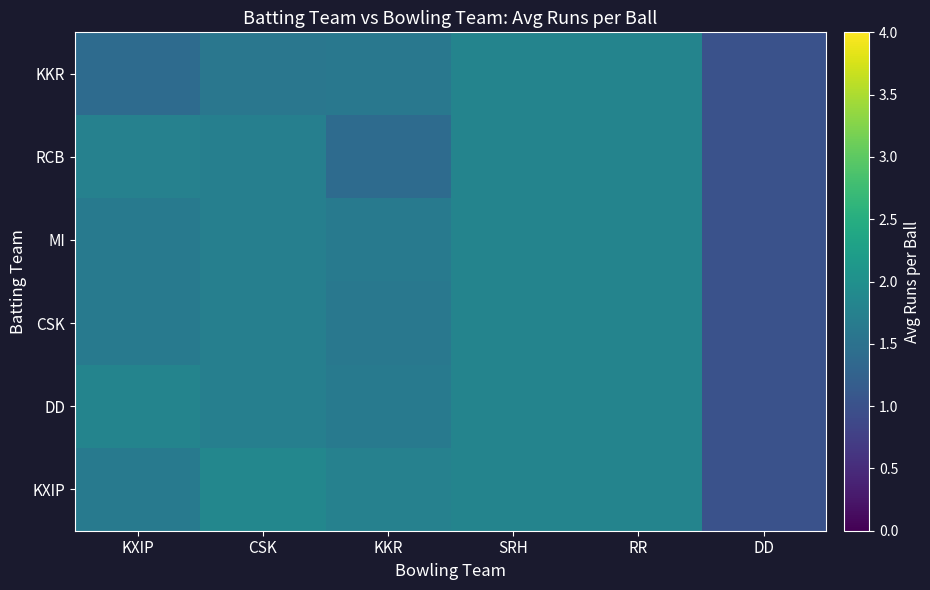

Reading left to right, list all the values displayed in this chart.

KKR: KXIP=1.4	CSK=1.6	KKR=1.6	SRH=1.8	RR=1.8	DD=1.0
RCB: KXIP=1.8	CSK=1.7	KKR=1.4	SRH=1.8	RR=1.8	DD=1.0
MI: KXIP=1.6	CSK=1.7	KKR=1.6	SRH=1.8	RR=1.8	DD=1.0
CSK: KXIP=1.6	CSK=1.7	KKR=1.6	SRH=1.8	RR=1.8	DD=1.0
DD: KXIP=1.8	CSK=1.7	KKR=1.6	SRH=1.8	RR=1.8	DD=1.0
KXIP: KXIP=1.6	CSK=1.9	KKR=1.8	SRH=1.8	RR=1.8	DD=1.0